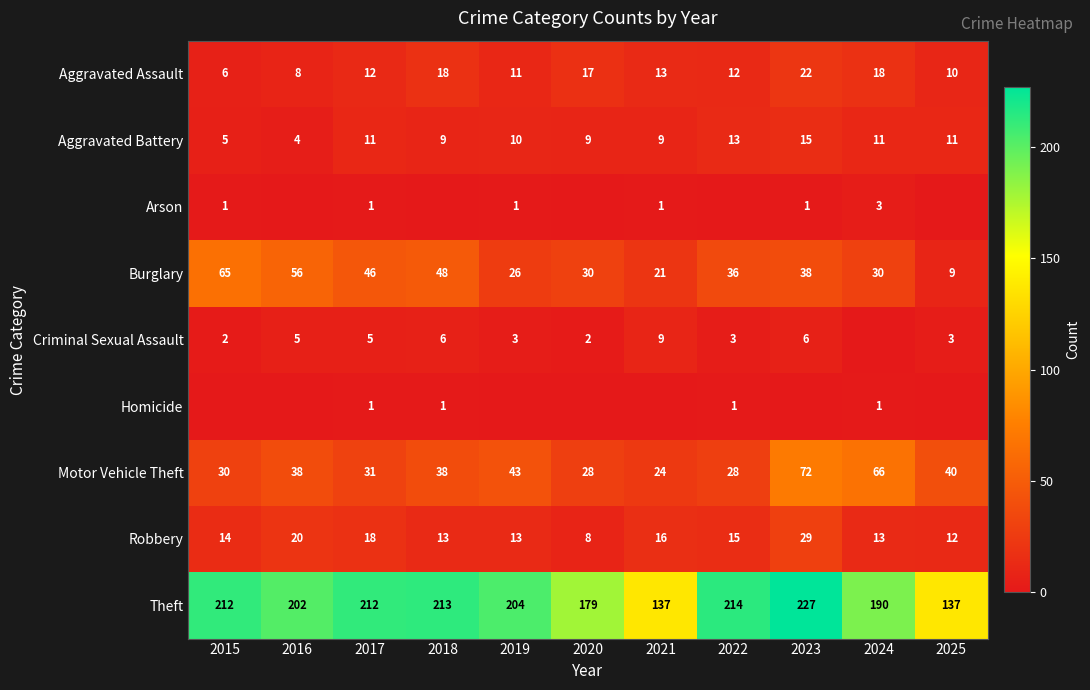

What is the difference between the highest and lowest values at 2016?

202